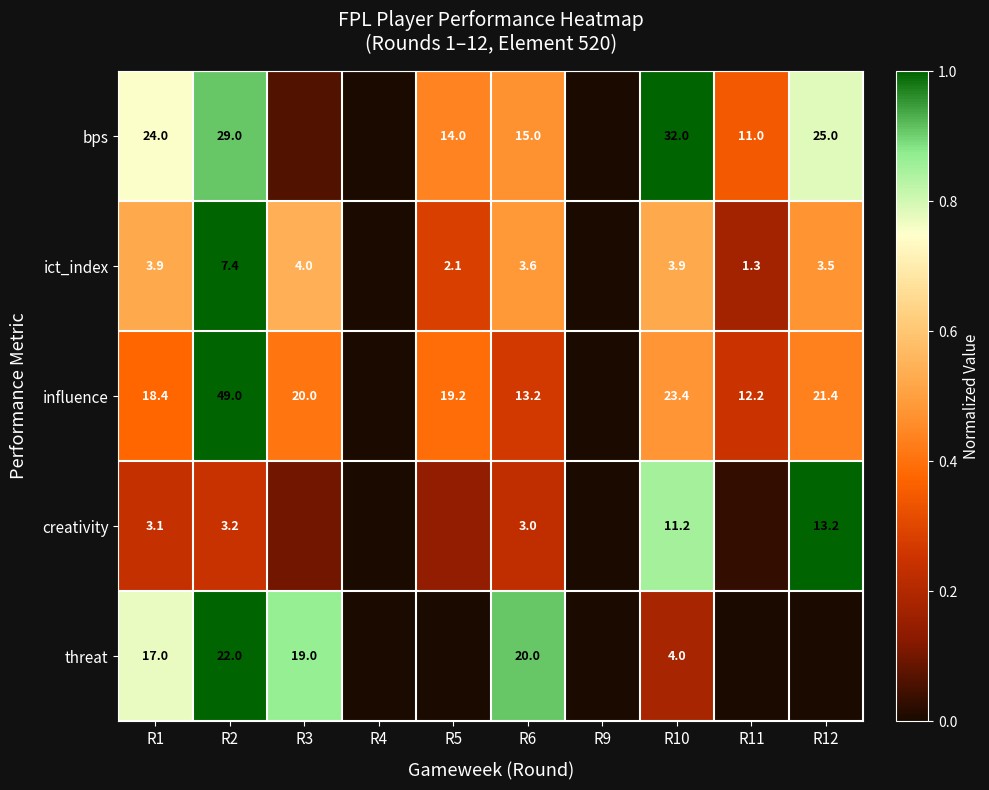

At R2, list the series in order from smallest to largest.

creativity, ict_index, threat, bps, influence